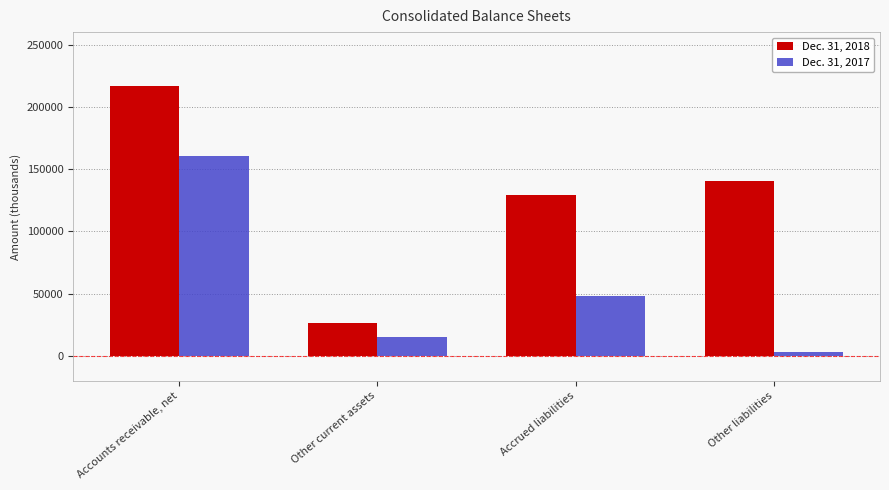

At which label is Dec. 31, 2018 closest to 121841?

Accrued liabilities